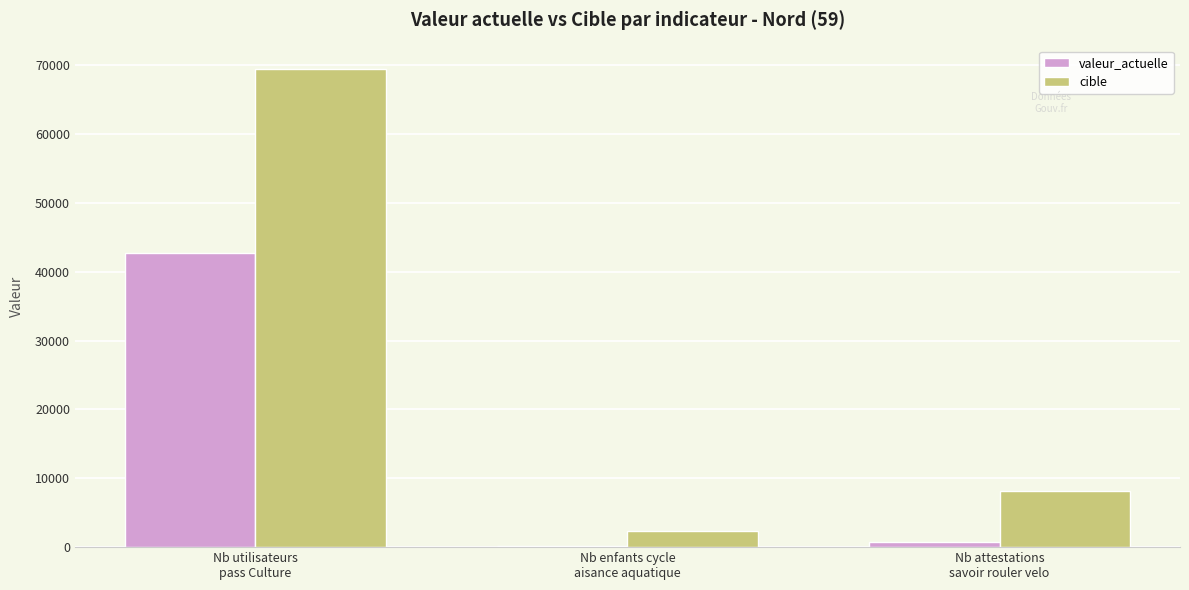

What is the spread (max minus min) of values at Nb utilisateurs
pass Culture?

26640